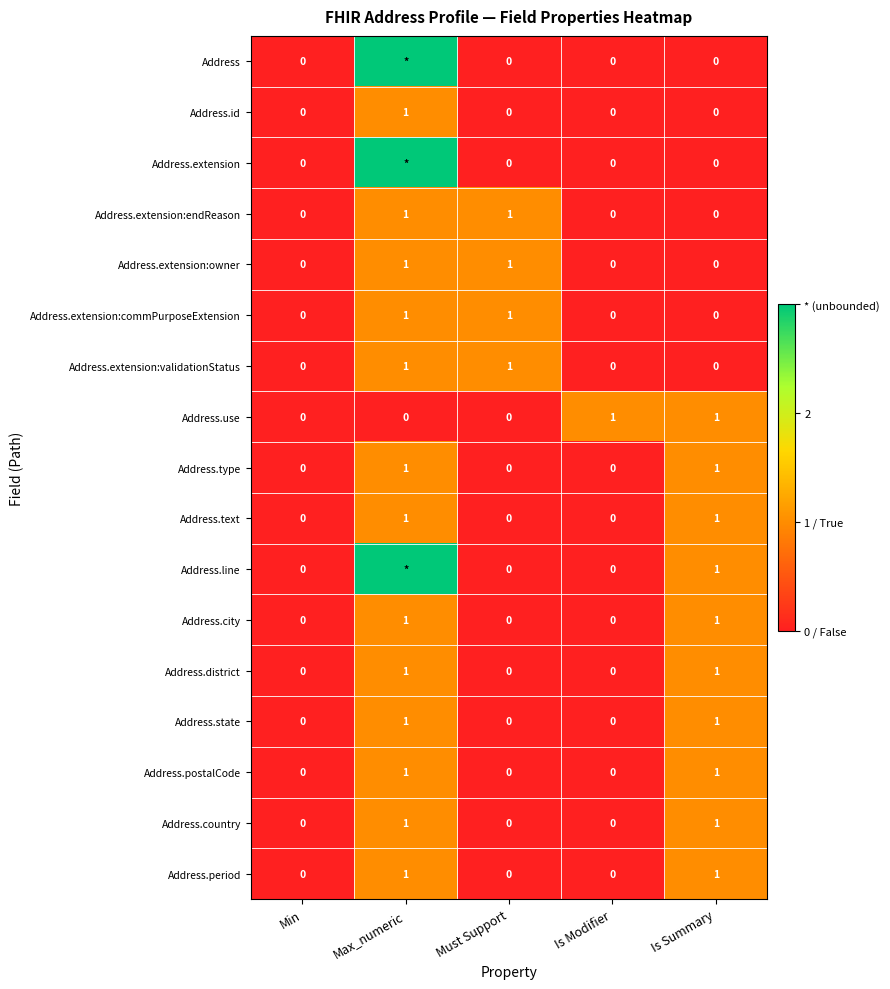

Is the value of Address.id at Is Modifier greater than the value of Address.state at Max_numeric?

No